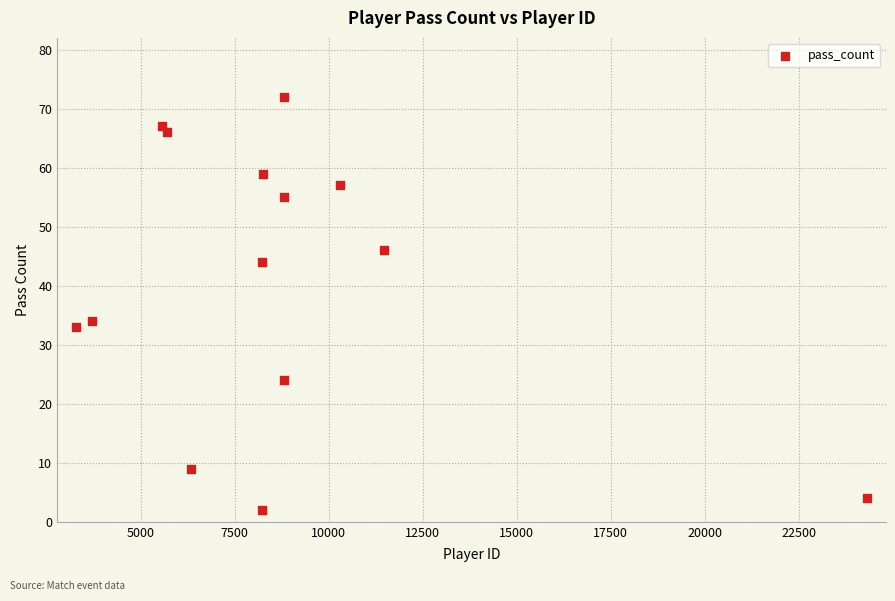

What Y value in the scatter plot is closest to 37?

34